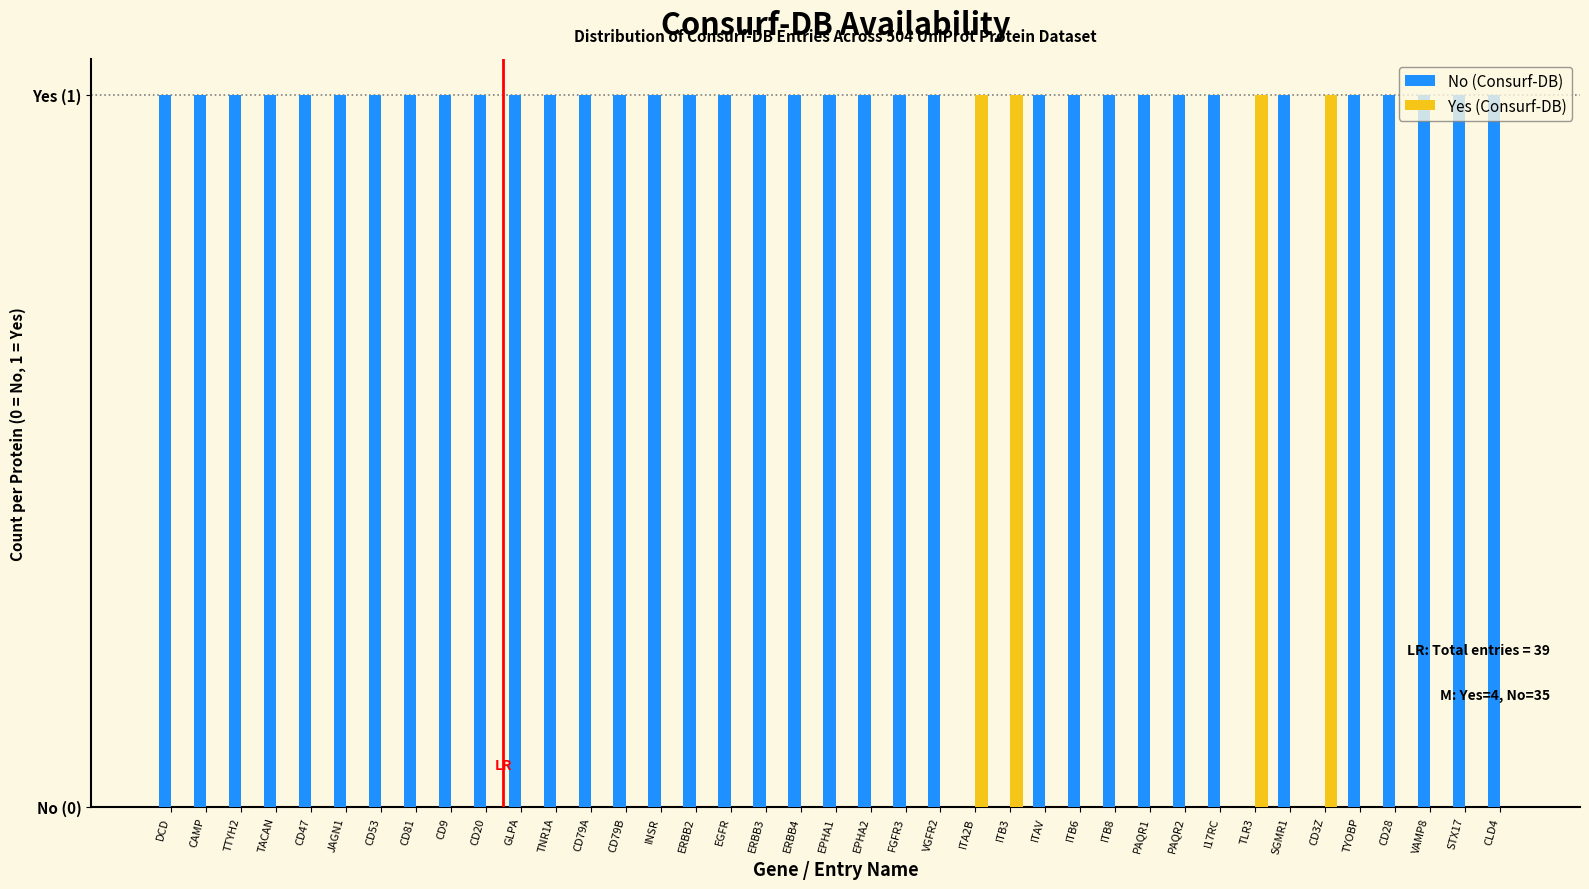

How many No (Consurf-DB) values are between 1 and 2?

35